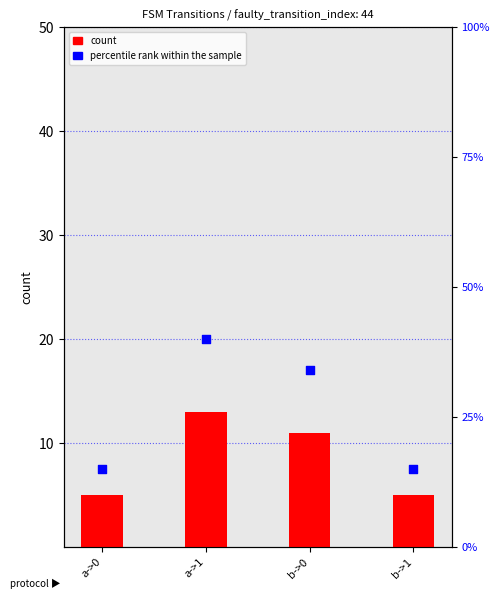

Which series has the largest total across all categories?

percentile rank within the sample